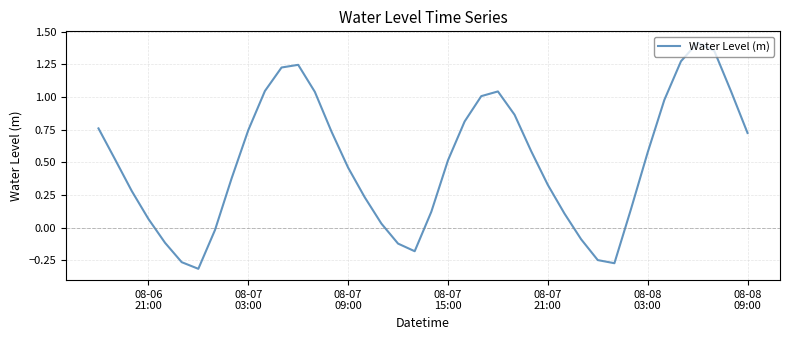

How many values are below zero?

9